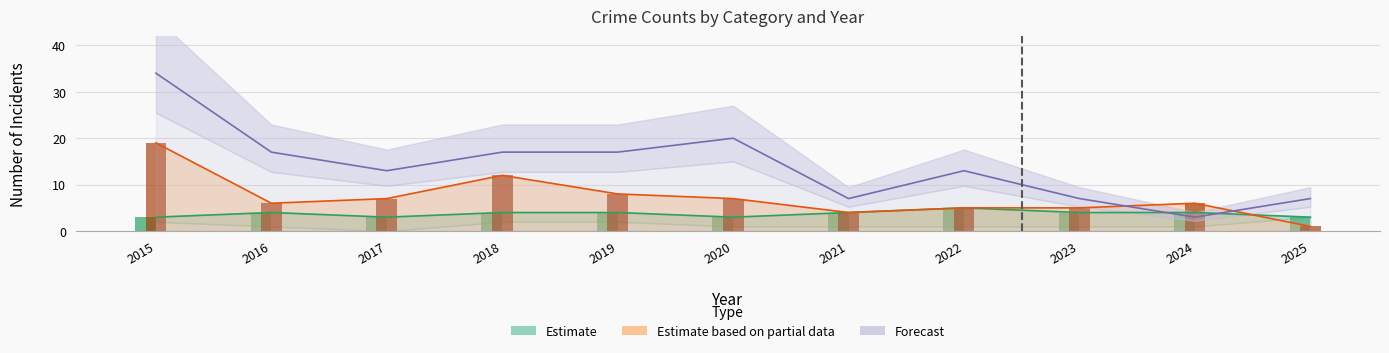

What is the value of the Estimate based on partial data bar at the 6th from the left?

7